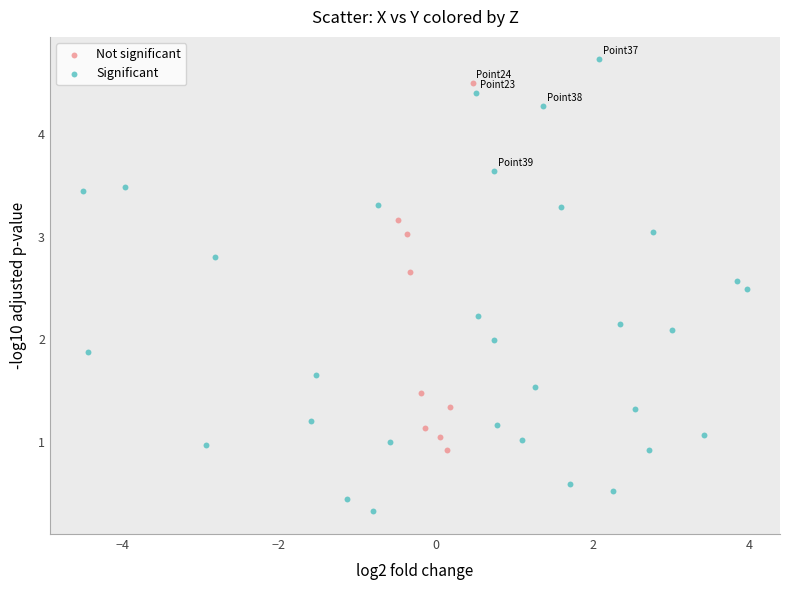

What are all the series names shown in the legend?

Not significant, Significant